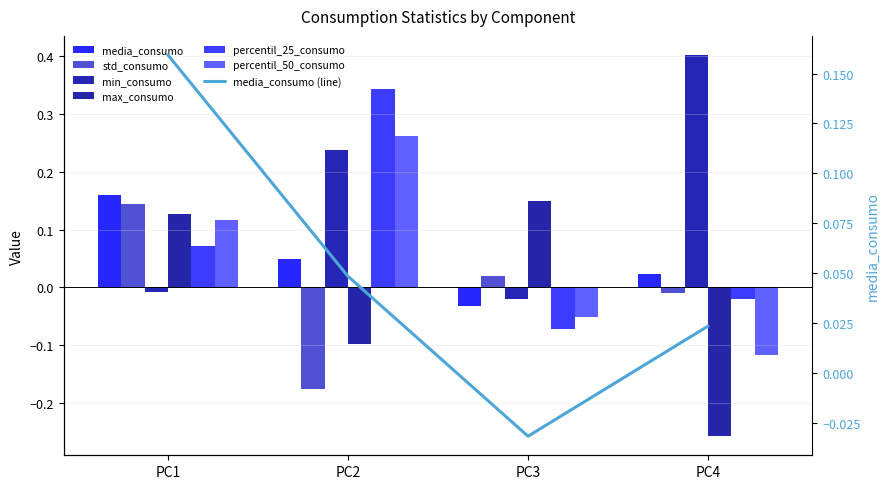

Rank the categories by max_consumo value from highest to lowest.

PC3, PC1, PC2, PC4